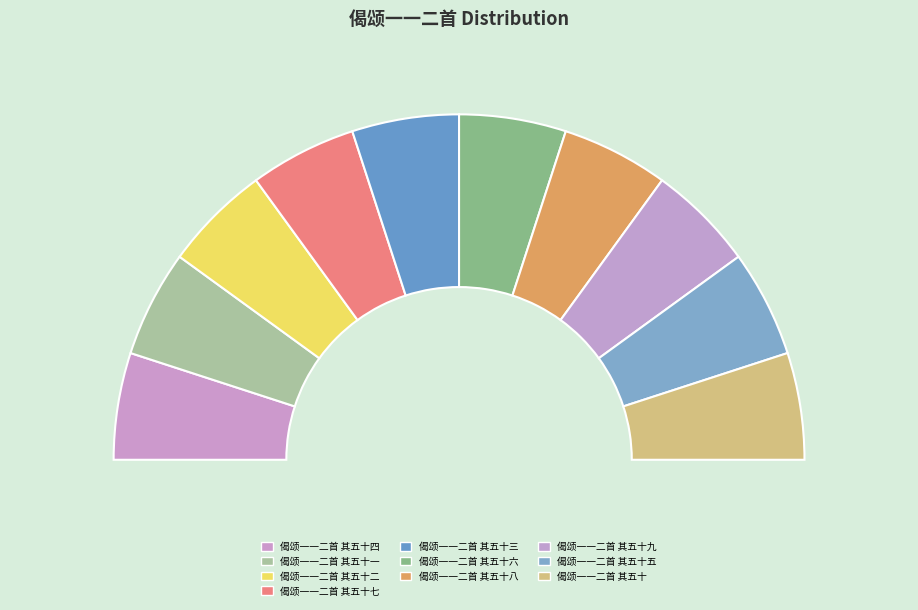

Which category has the smallest portion of the pie?

偈颂一一二首 其五十